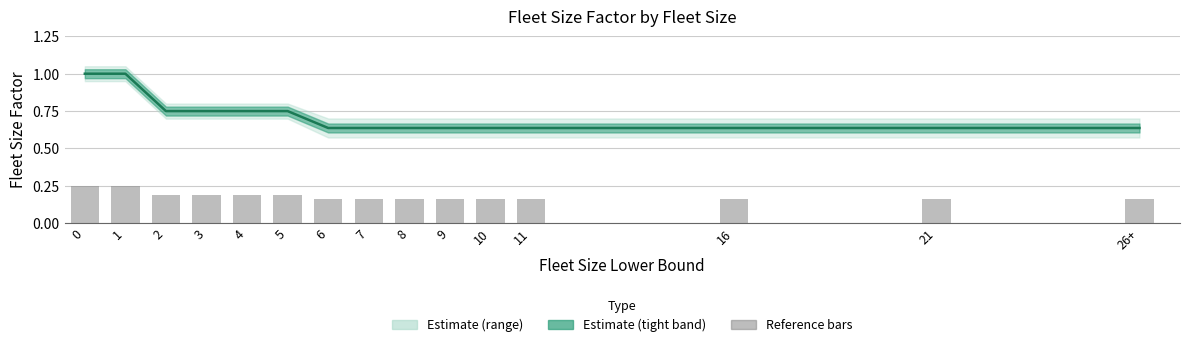

At 7, list the series in order from smallest to largest.

Reference bars, Fleet Size Factor